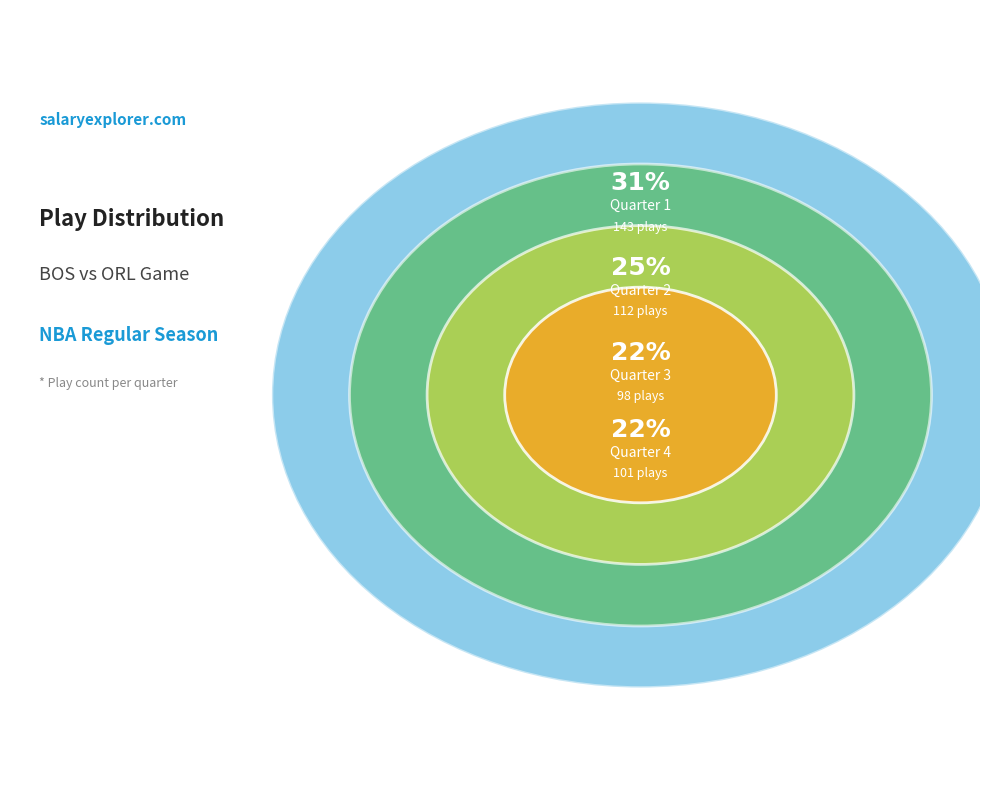

The Quarter 4 slice represents 32% of the pie. True or false?

False